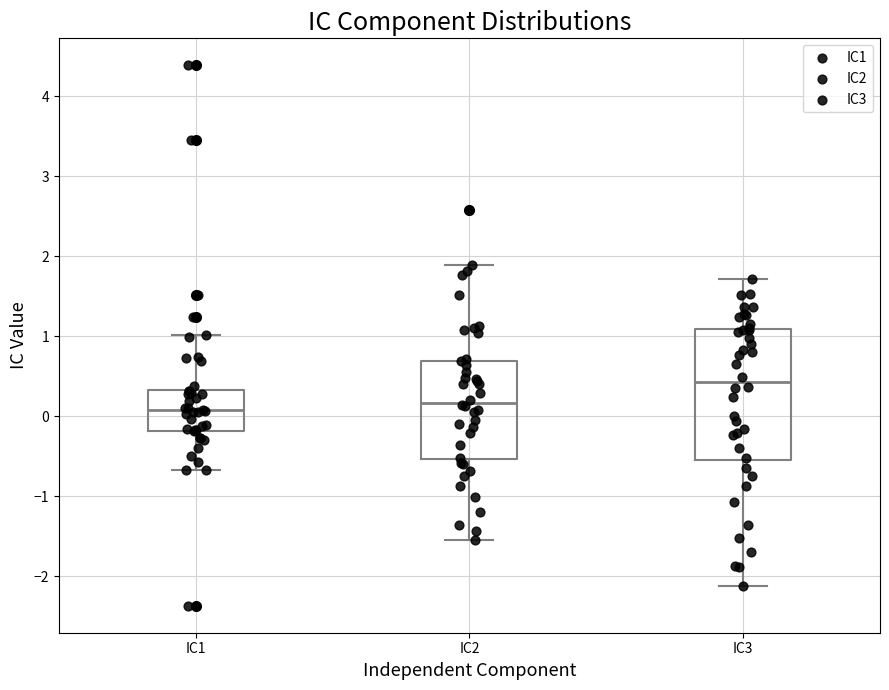

Where does the lower whisker of the box for IC1 end on the y-axis? The values are not printed on the chart, so give them approximately, as read against the axis.

-0.7